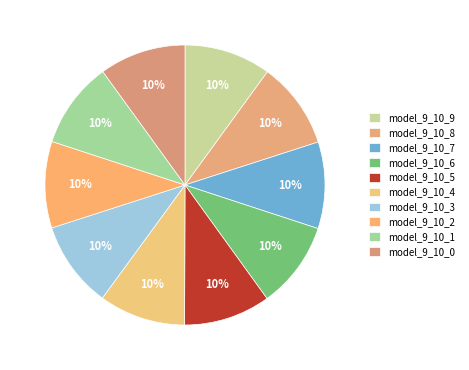

Which category has the smallest portion of the pie?

model_9_10_0